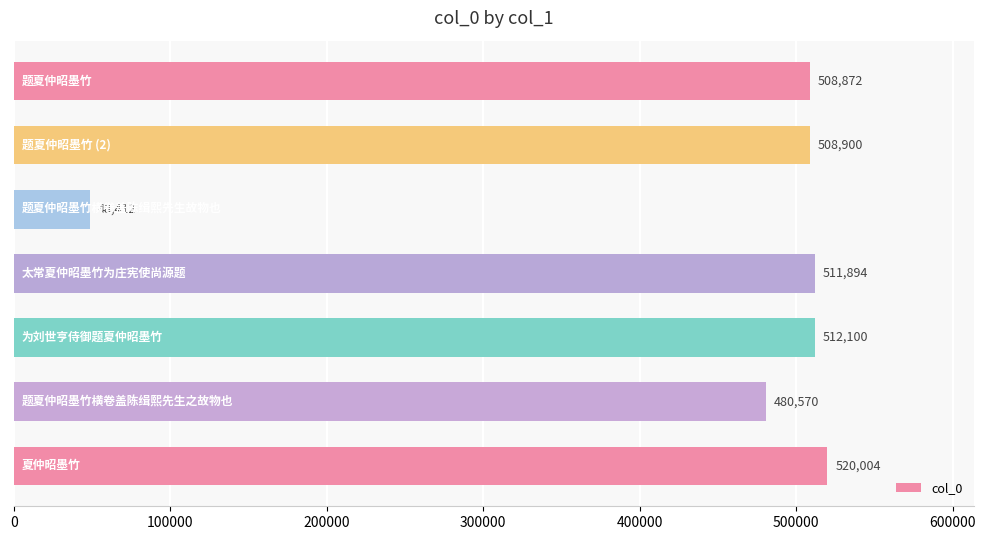

What is the difference between the maximum and second lowest values?

39434